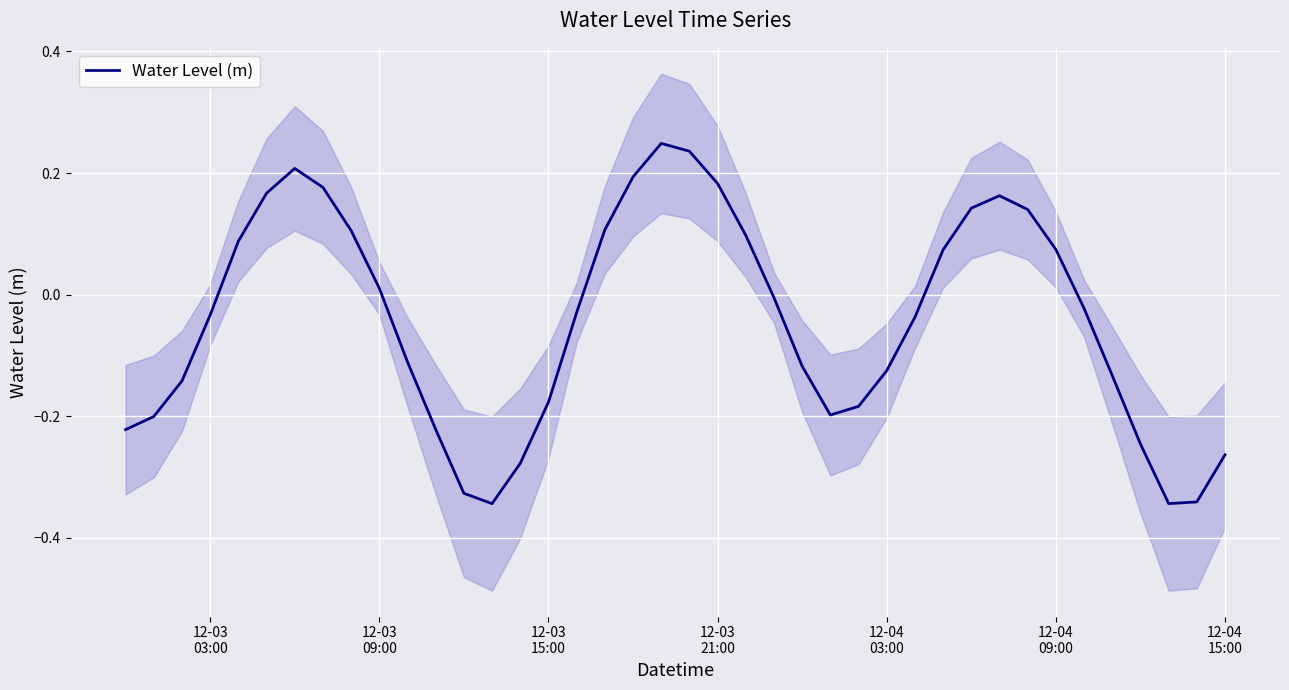

How many lines are shown in the chart?

1